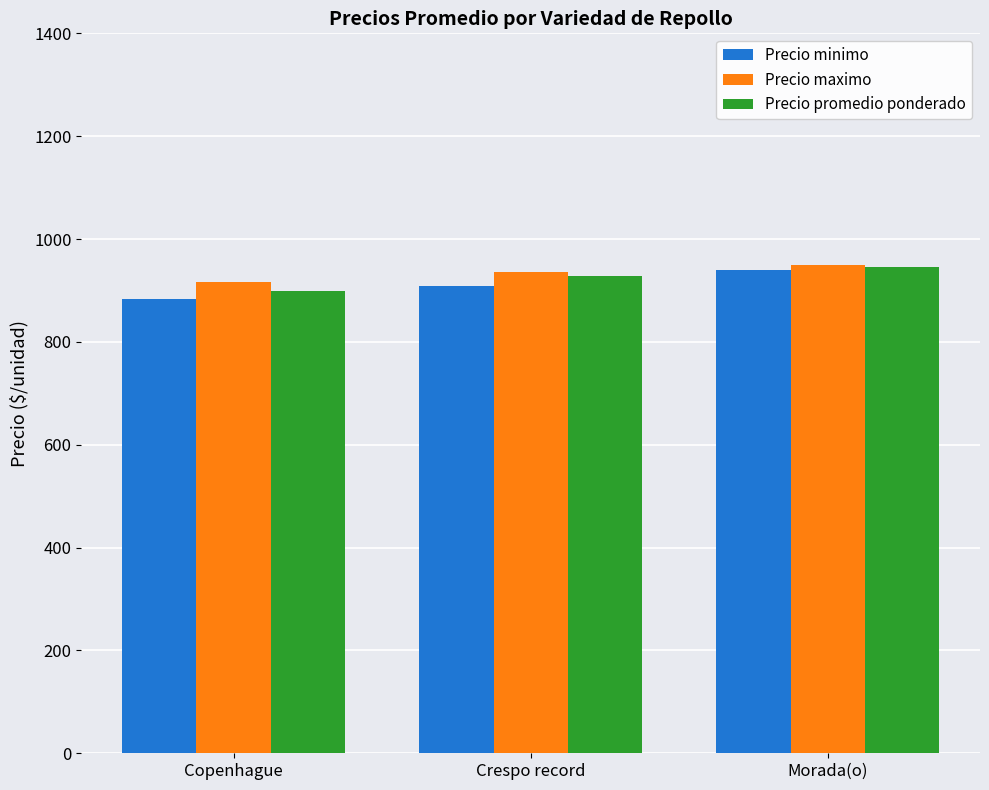

How many bars are there in each group?

3